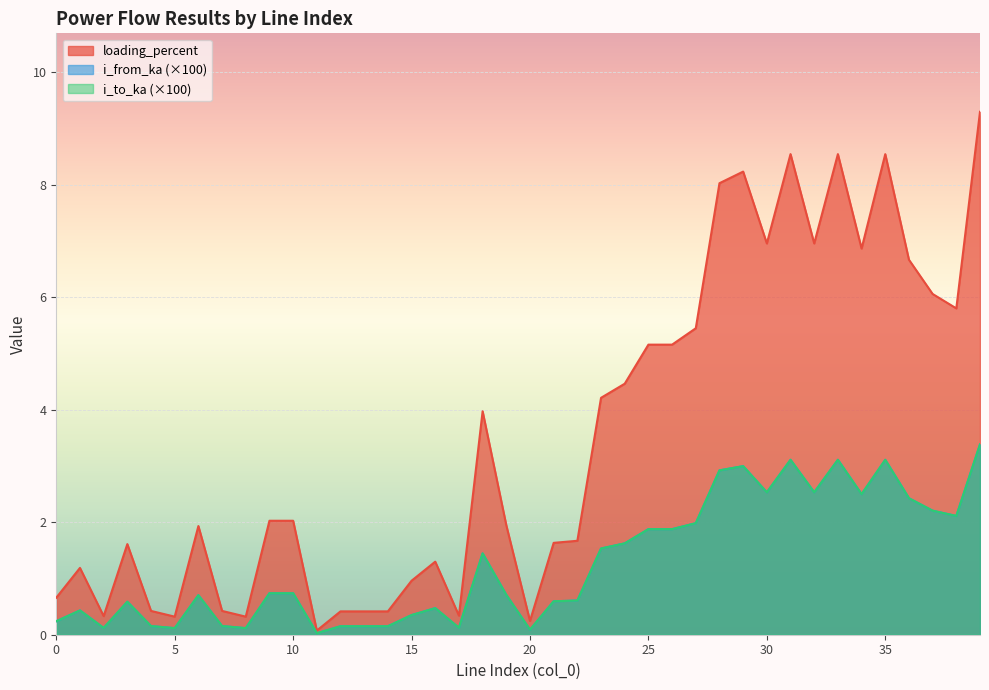

What is the difference between the loading_percent values at 24 and 12?

4.0